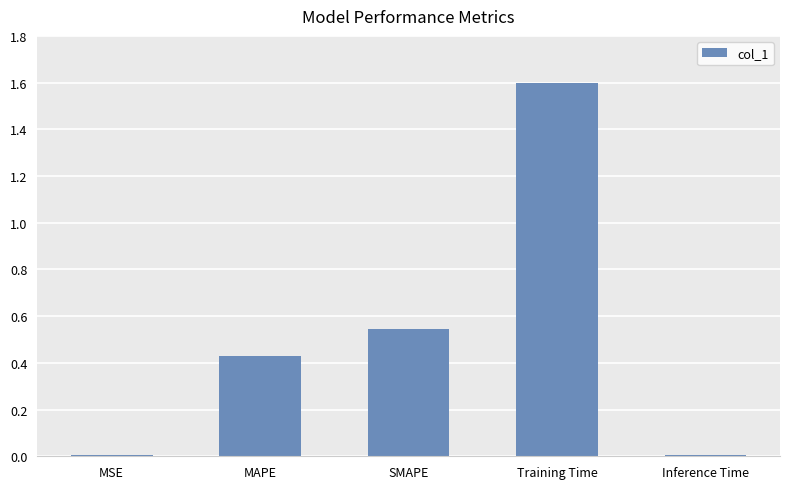

What is the change in value from MSE to Training Time?

+1.6